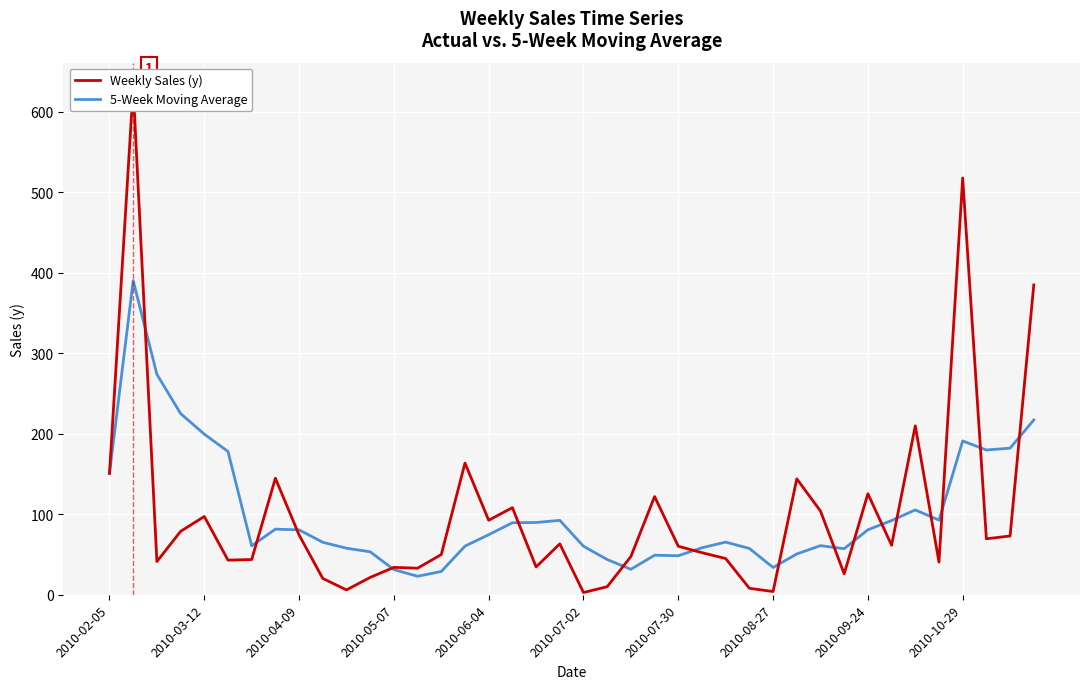

What is the value of the 5-Week Moving Average point at the 37th from the left?

191.1